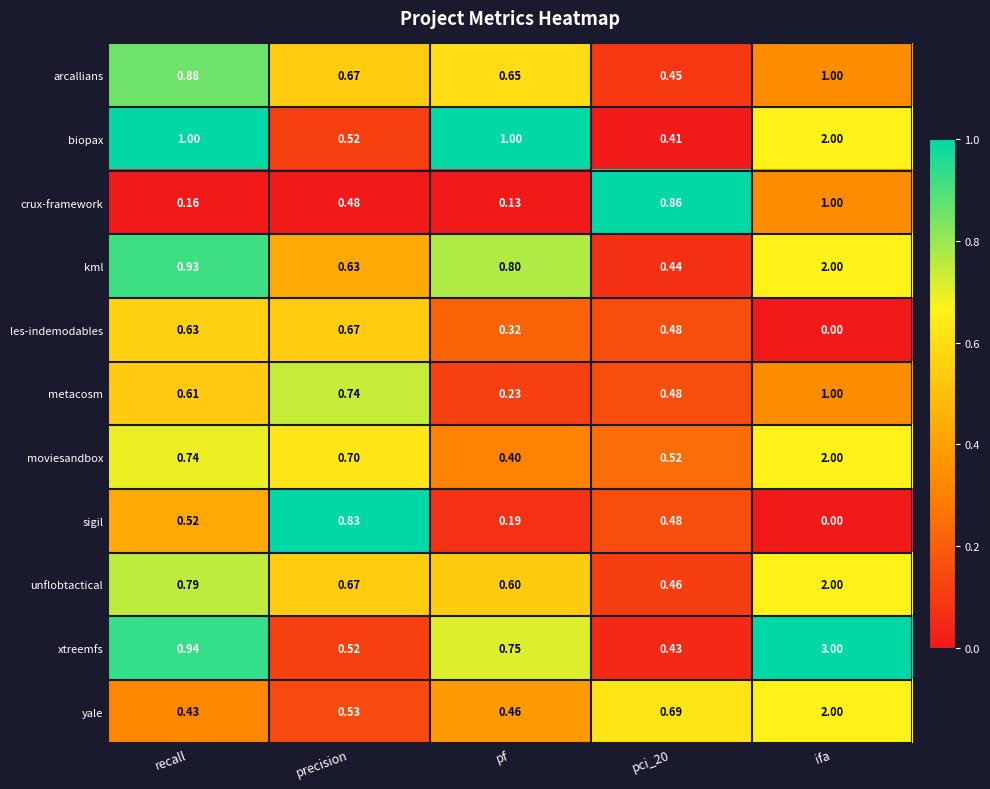

Is the value of crux-framework at pci_20 greater than the value of arcallians at precision?

Yes